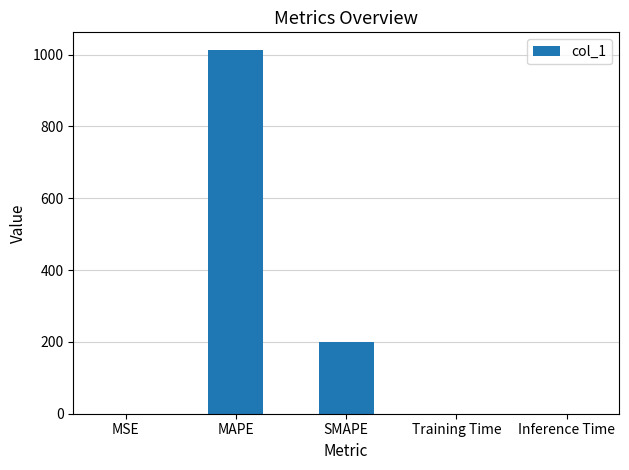

What is the sum of all values?

1211.7